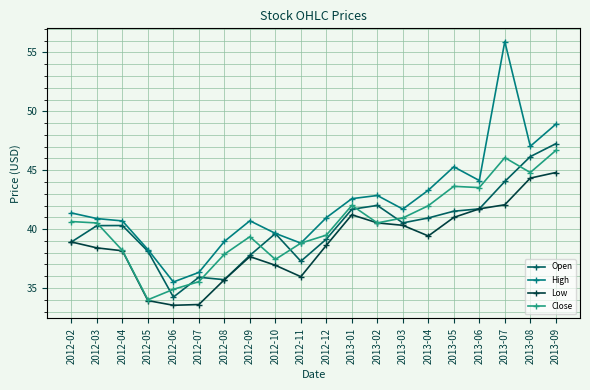

How many lines are shown in the chart?

4